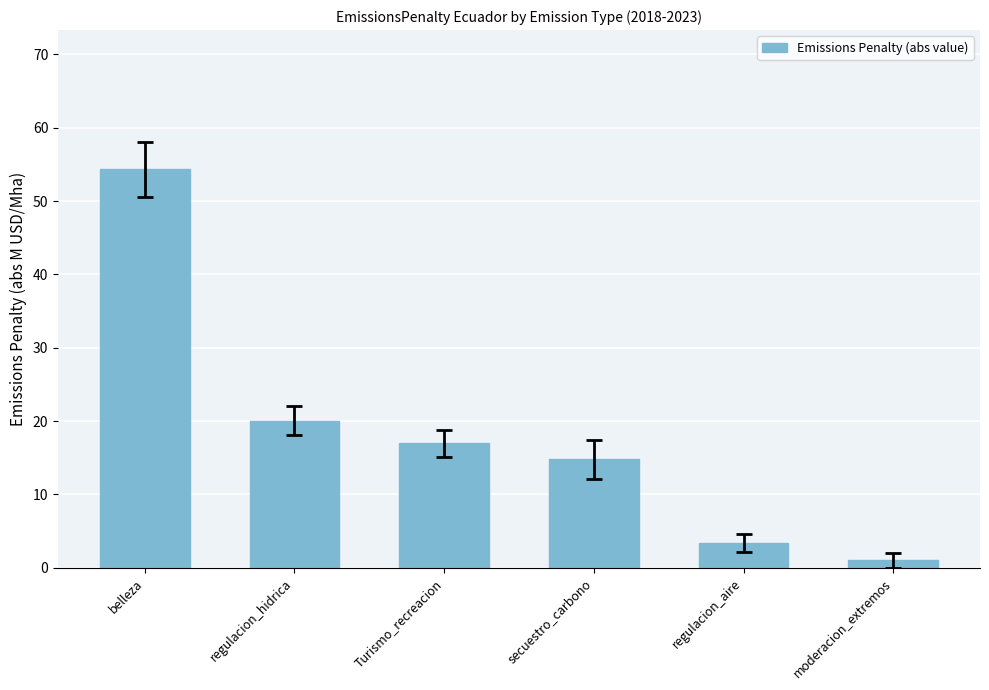

How many categories are shown in the chart?

6